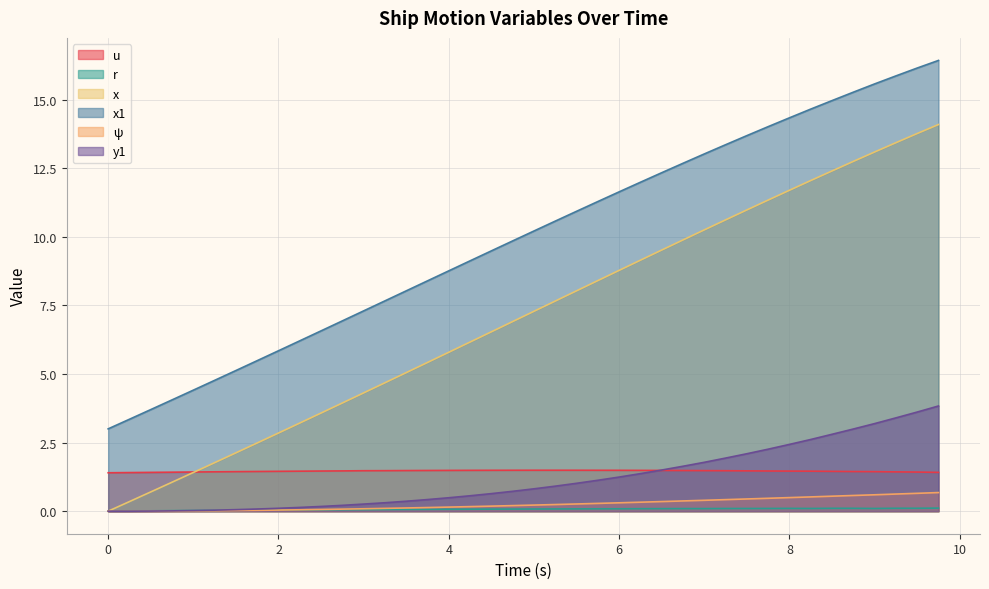

At how many categories does at least one series exceed 15?

5